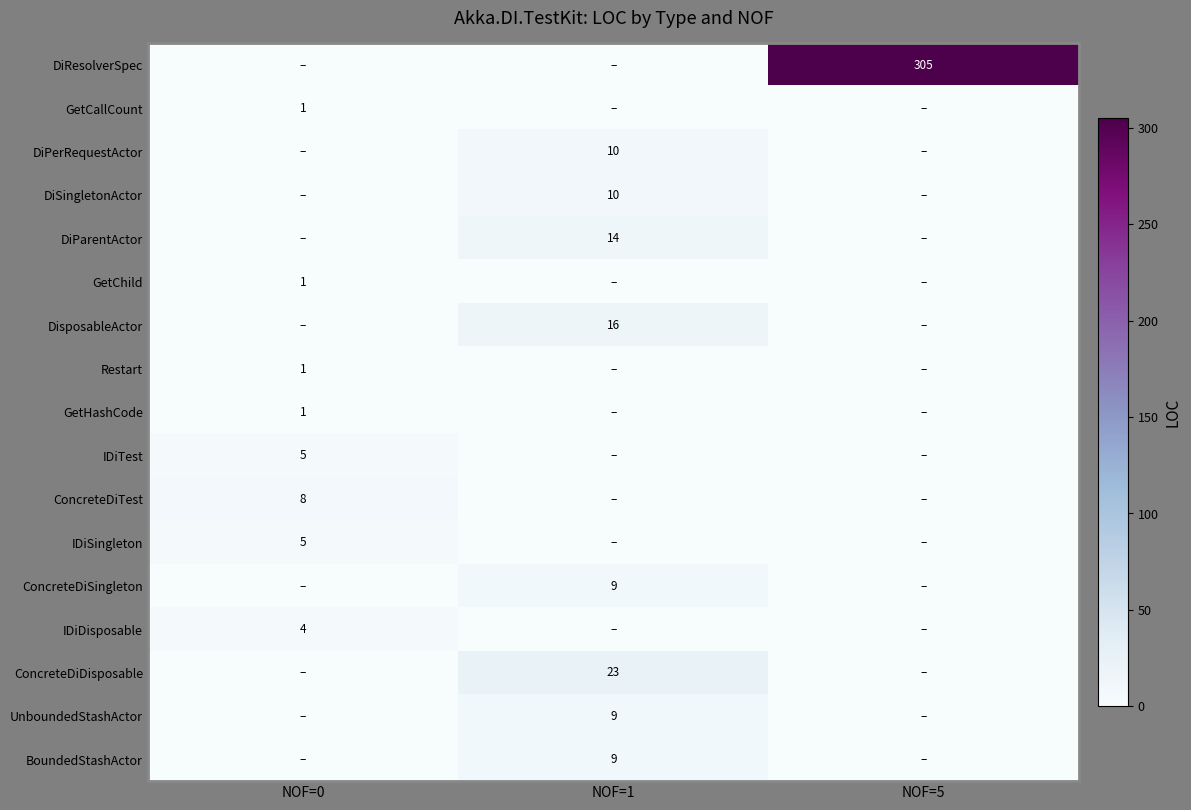

Is it true that UnboundedStashActor equals 9 at NOF=1?

True